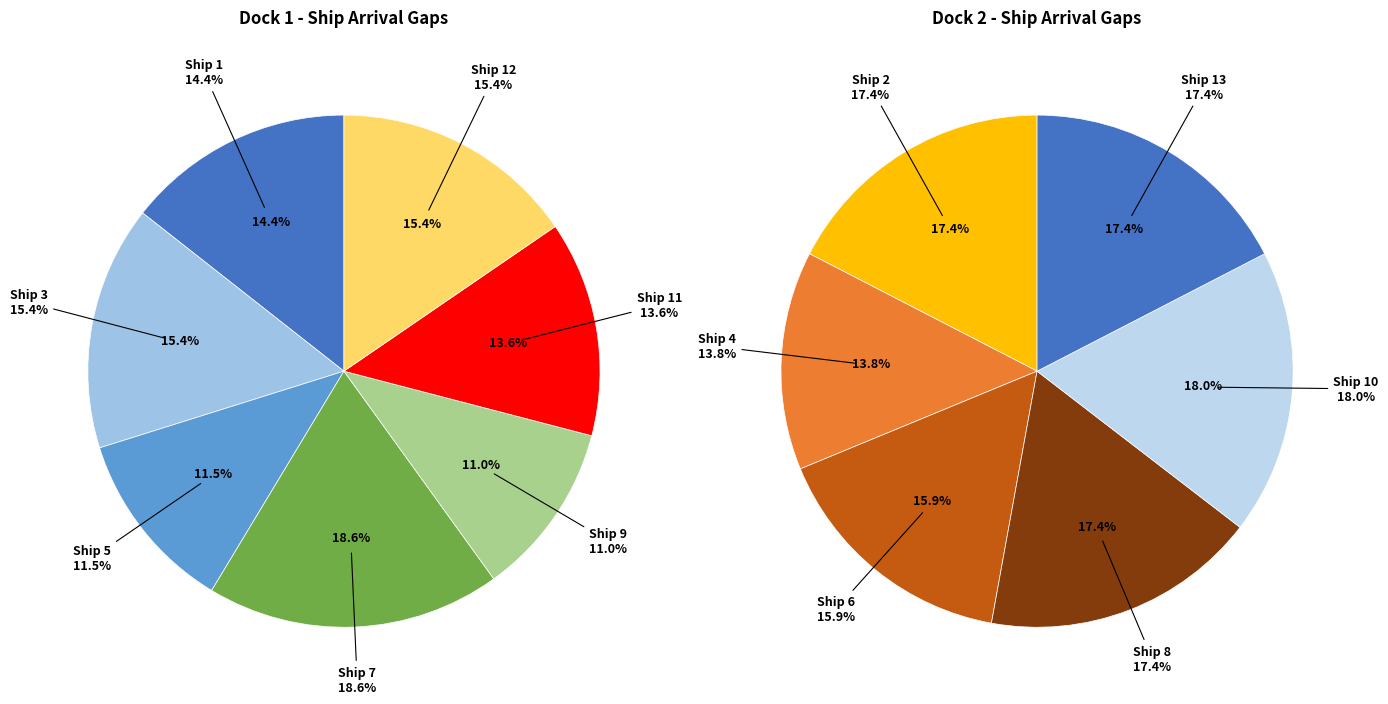

Is it true that Ship 11 is 1% of the pie?

False